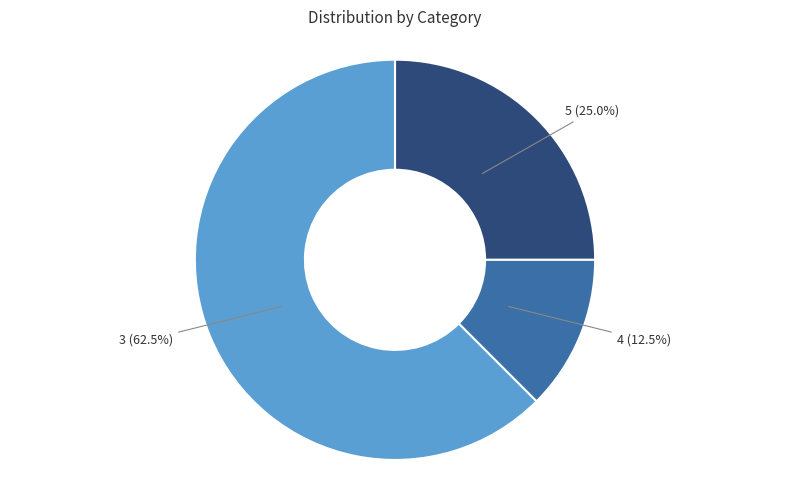

To the nearest percent, what is the average slice percentage?

33%